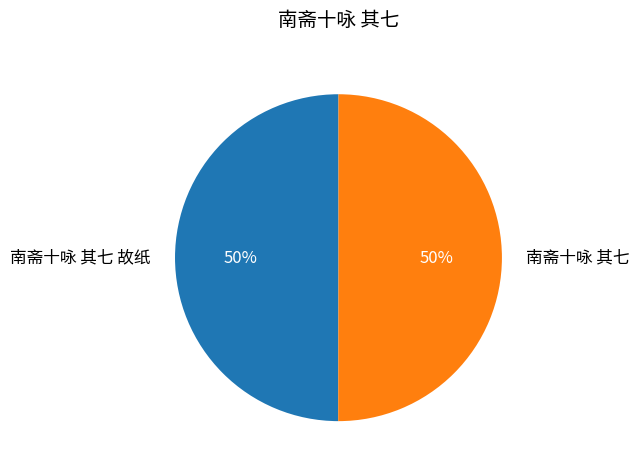

What is the ratio of the value at 南斋十咏 其七 to the value at 南斋十咏 其七 故纸?

1.0